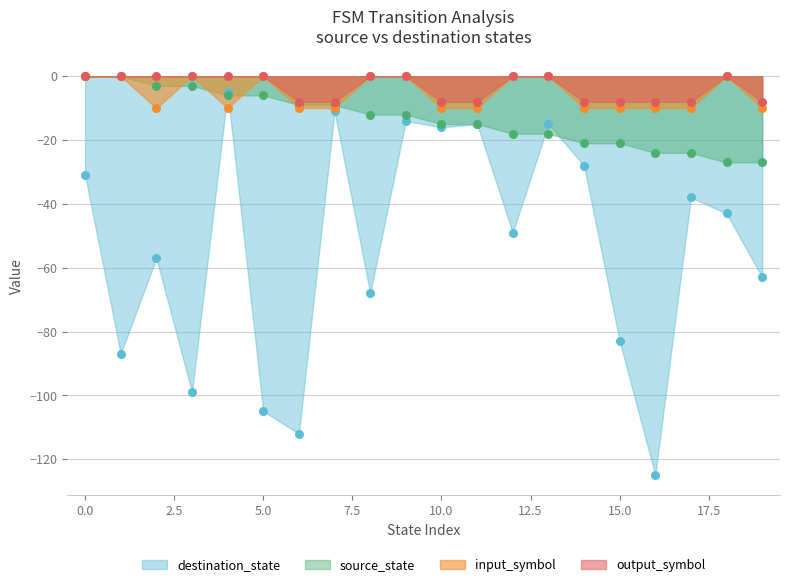

At which category is the sum across all series the highest?

4